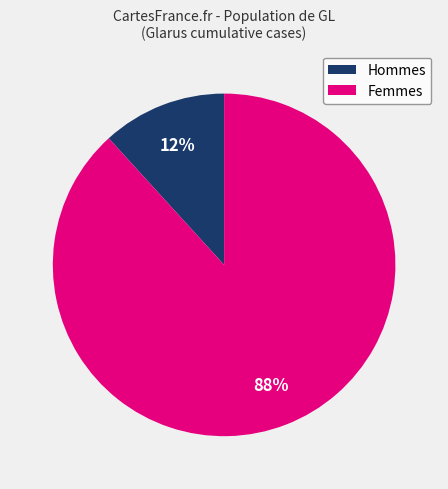

Is the sum of Femmes and Hommes greater than half?

Yes